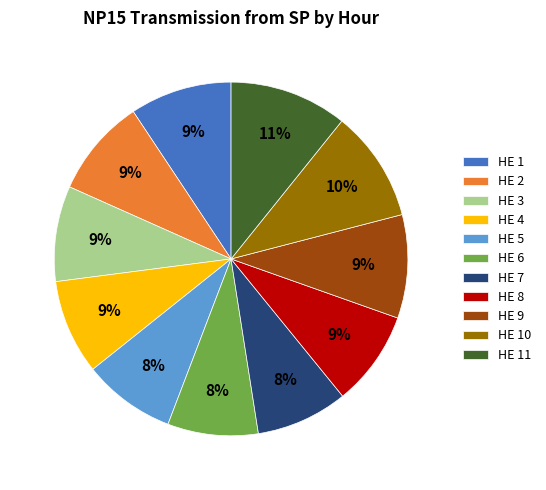

What percentage is the HE 4 slice, to the nearest percent?

9%